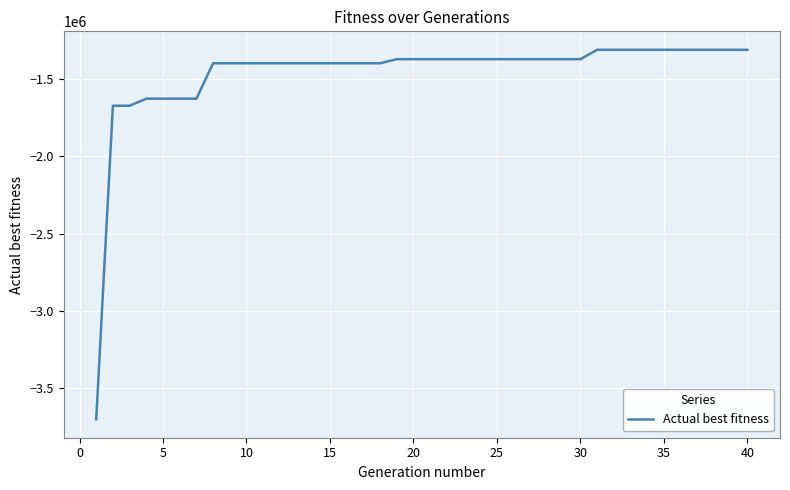

How many lines are shown in the chart?

1